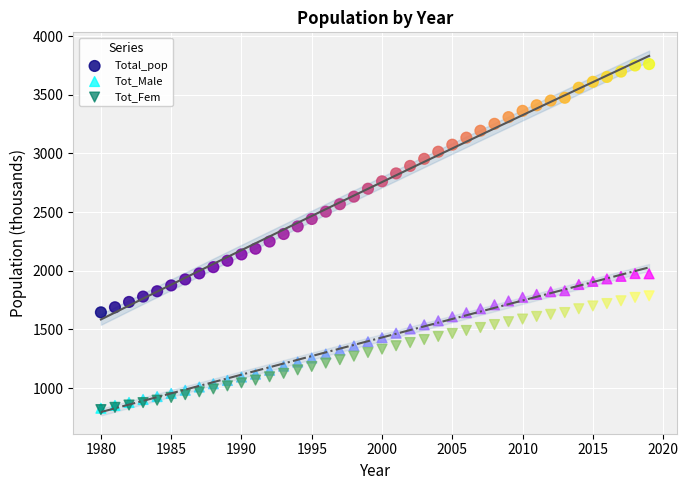

Which series has the largest Y range (max minus min)?

Total_pop